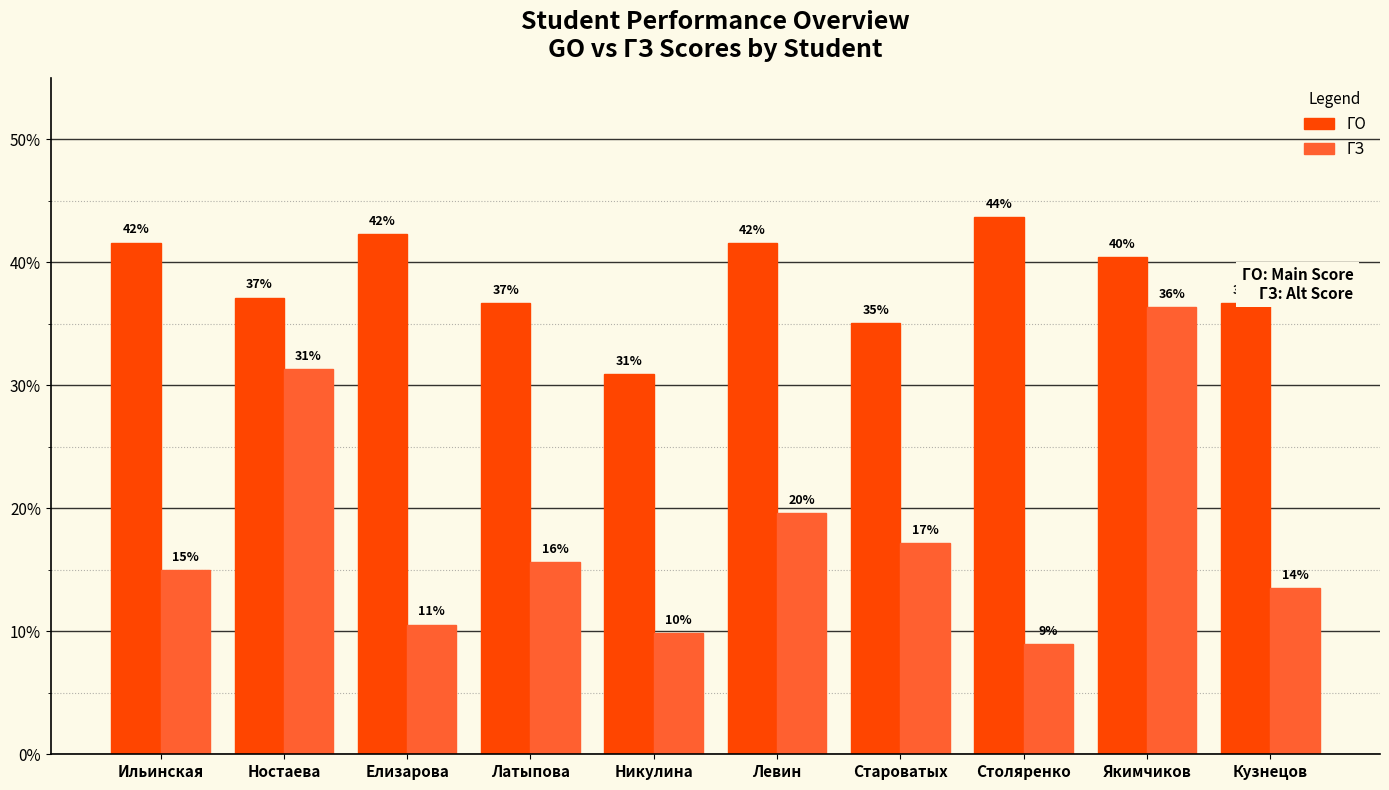

What are all the series names shown in the legend?

ГО, ГЗ